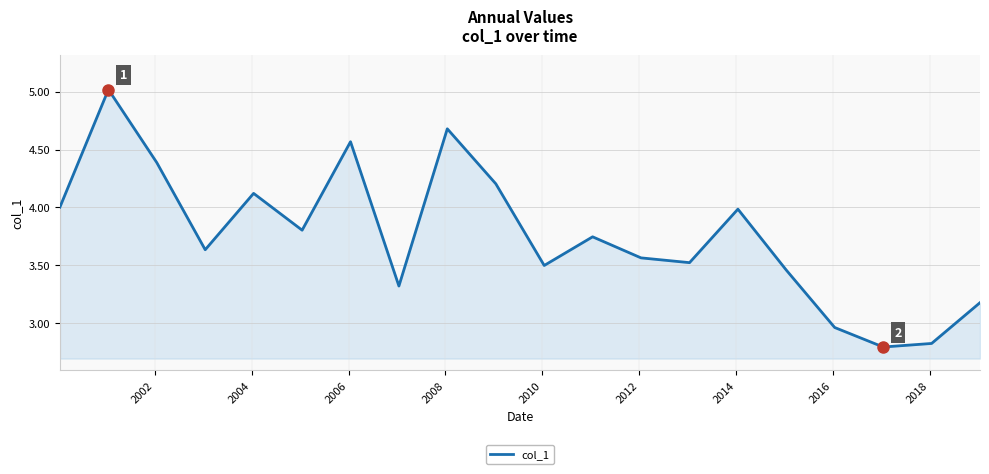

What is the difference between the maximum and minimum values?

2.2